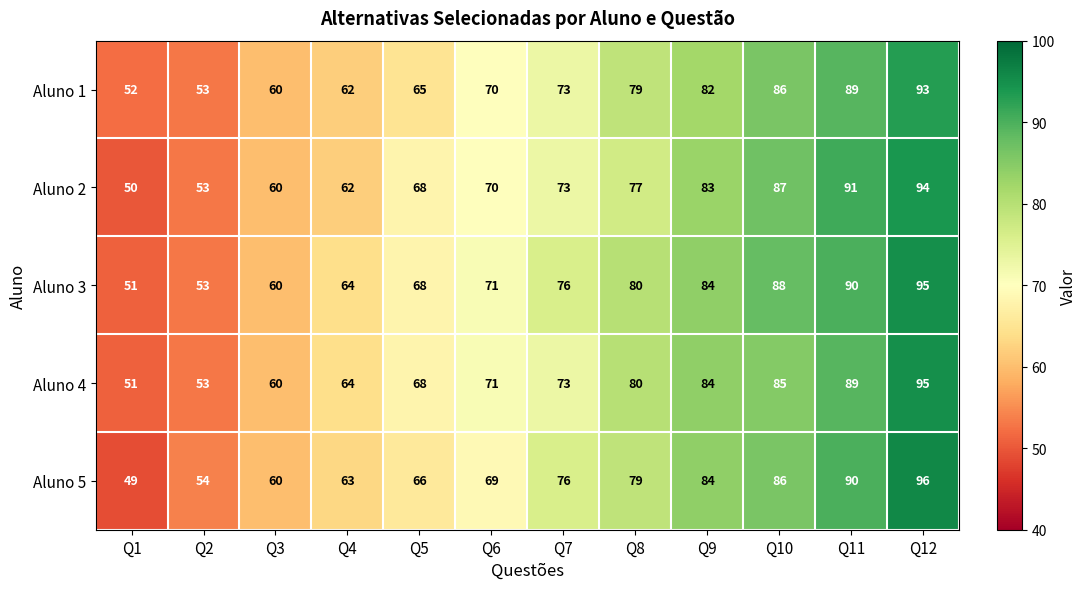

The Aluno 5 series shows 99 at Q5. True or false?

False